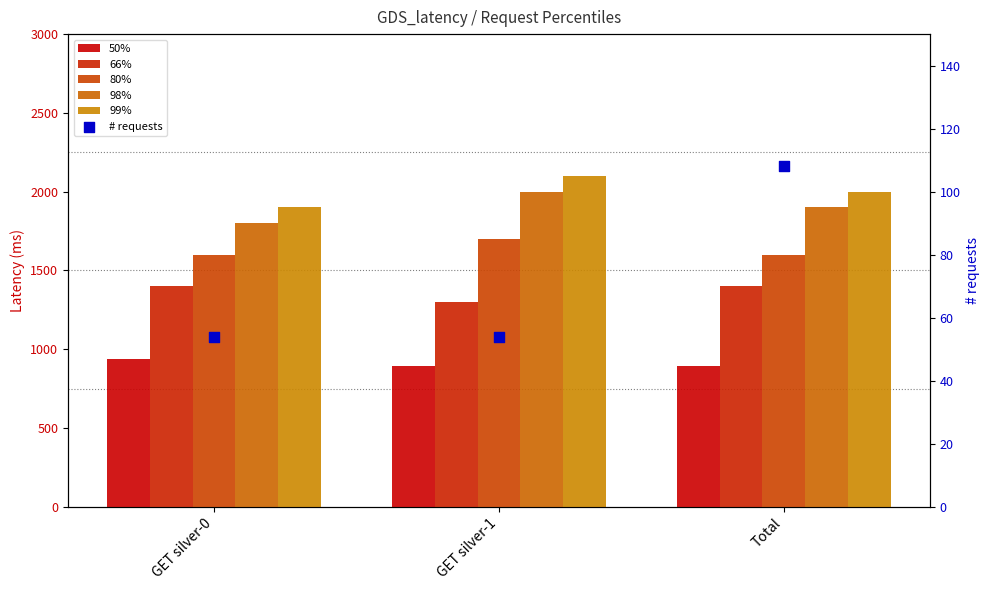

Which series has the largest total across all categories?

99%